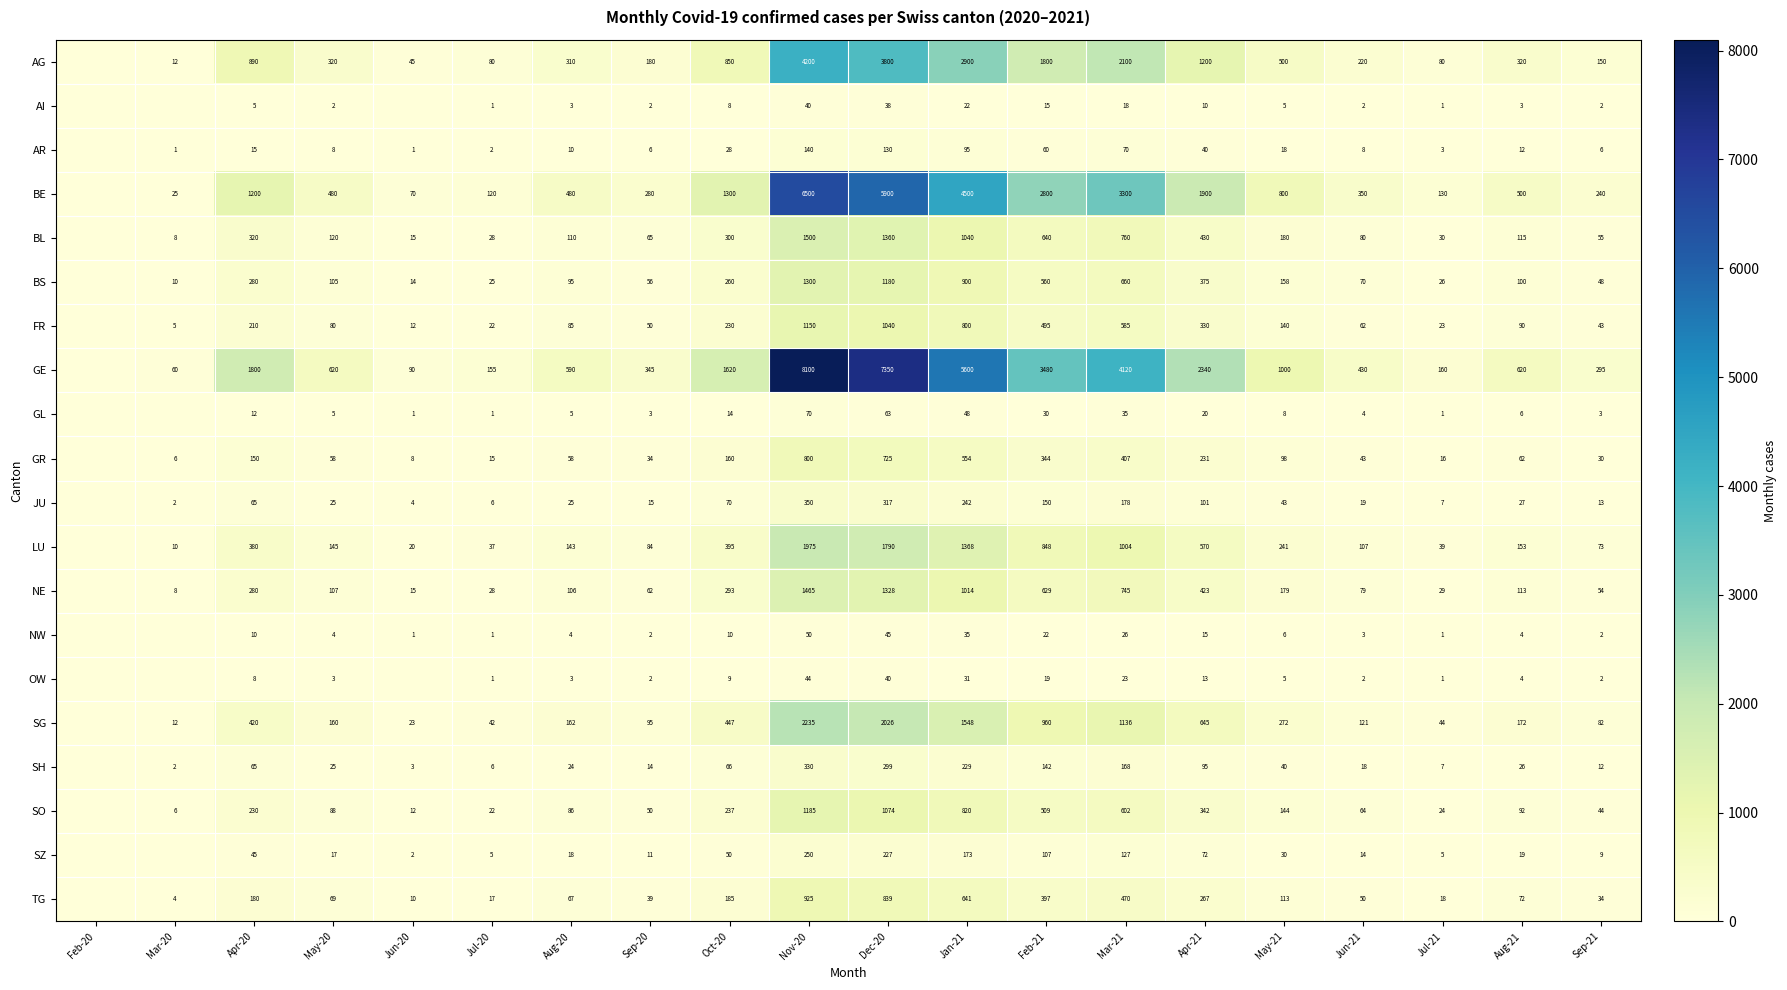

What is the difference between the BE values at Apr-20 and Nov-20?

5300